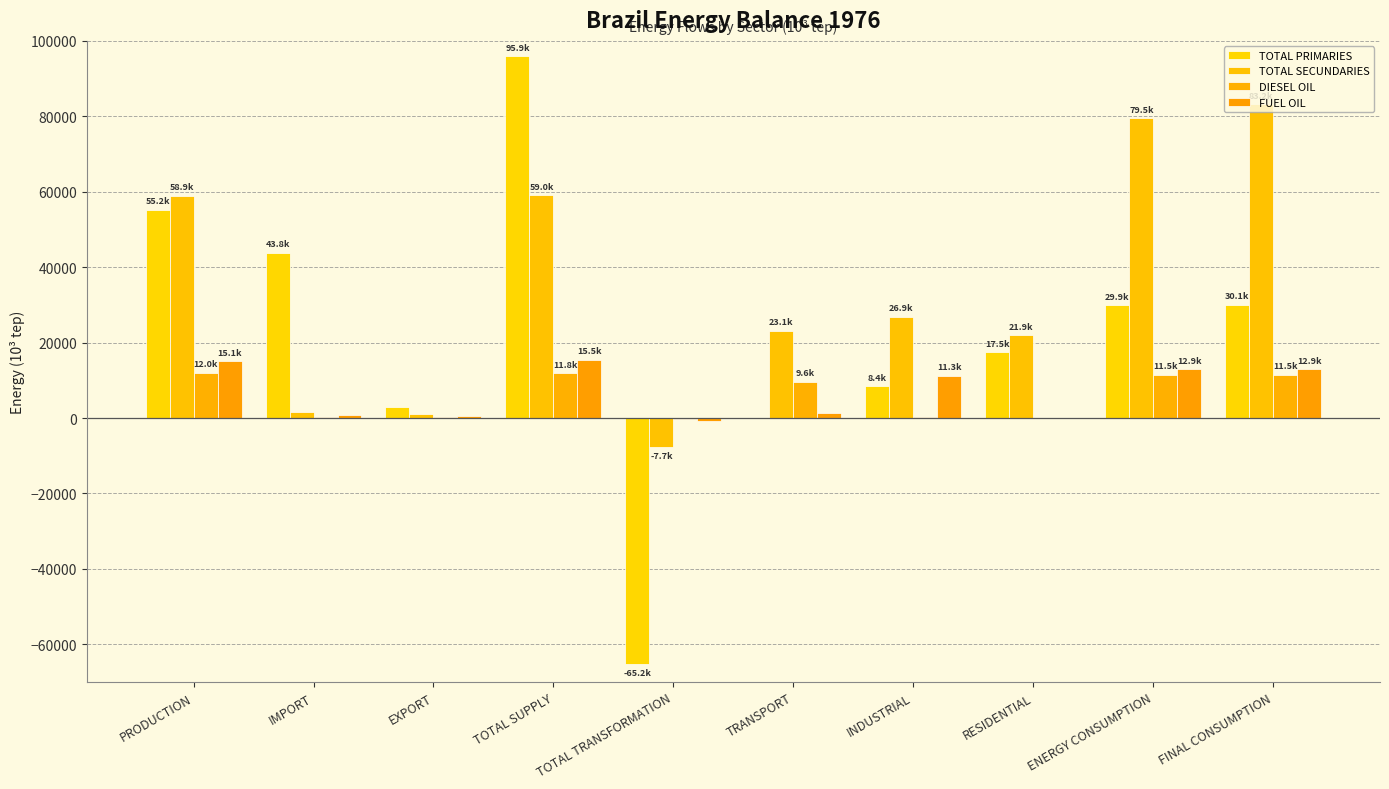

Are the bars horizontal?

No